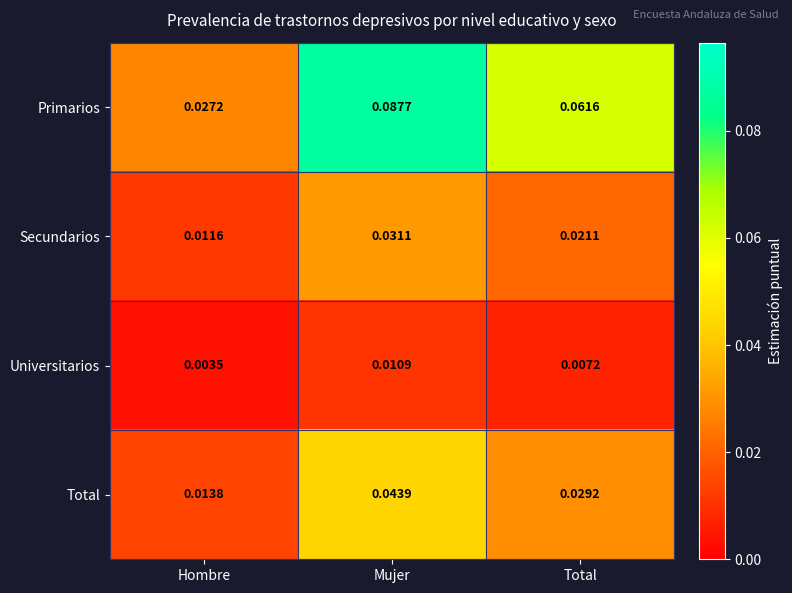

Where is Secundarios nearest to the value 0?

Hombre